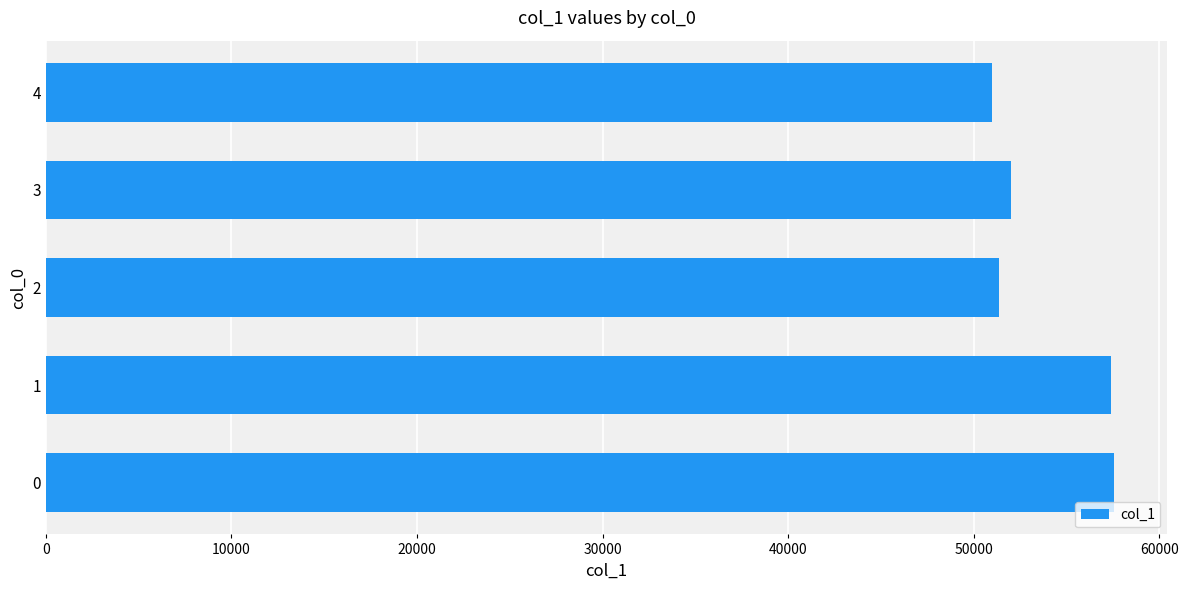

What is the sum of the values at 0 and 4?

108545